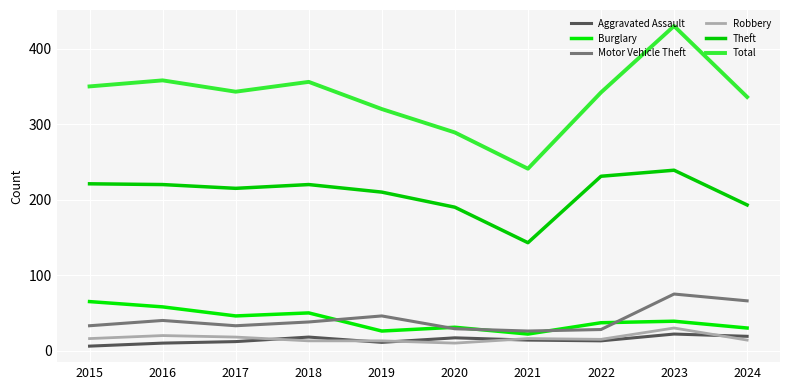

True or false: Burglary and Total intersect in this chart.

False